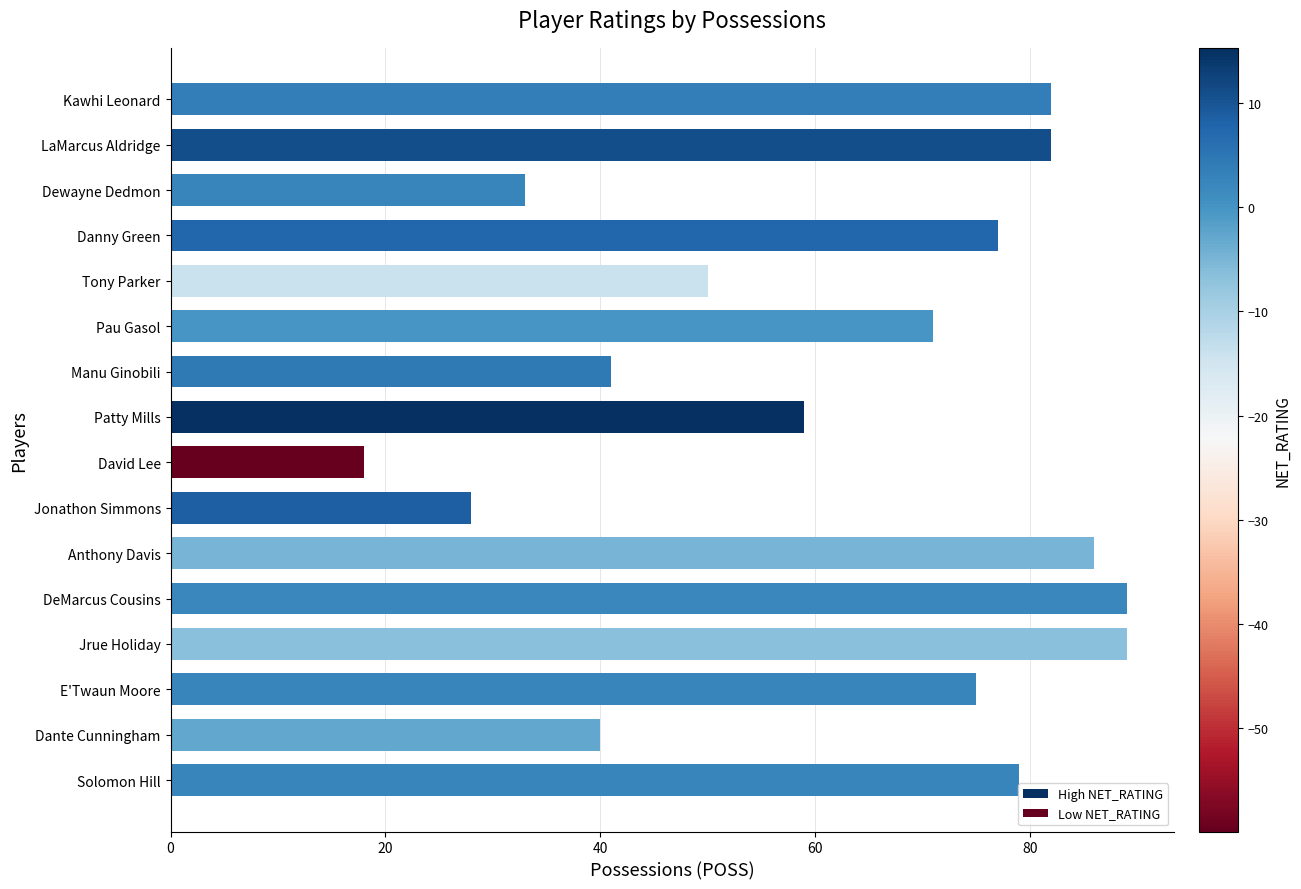

What is the label of the 7th bar from the top?

Manu Ginobili